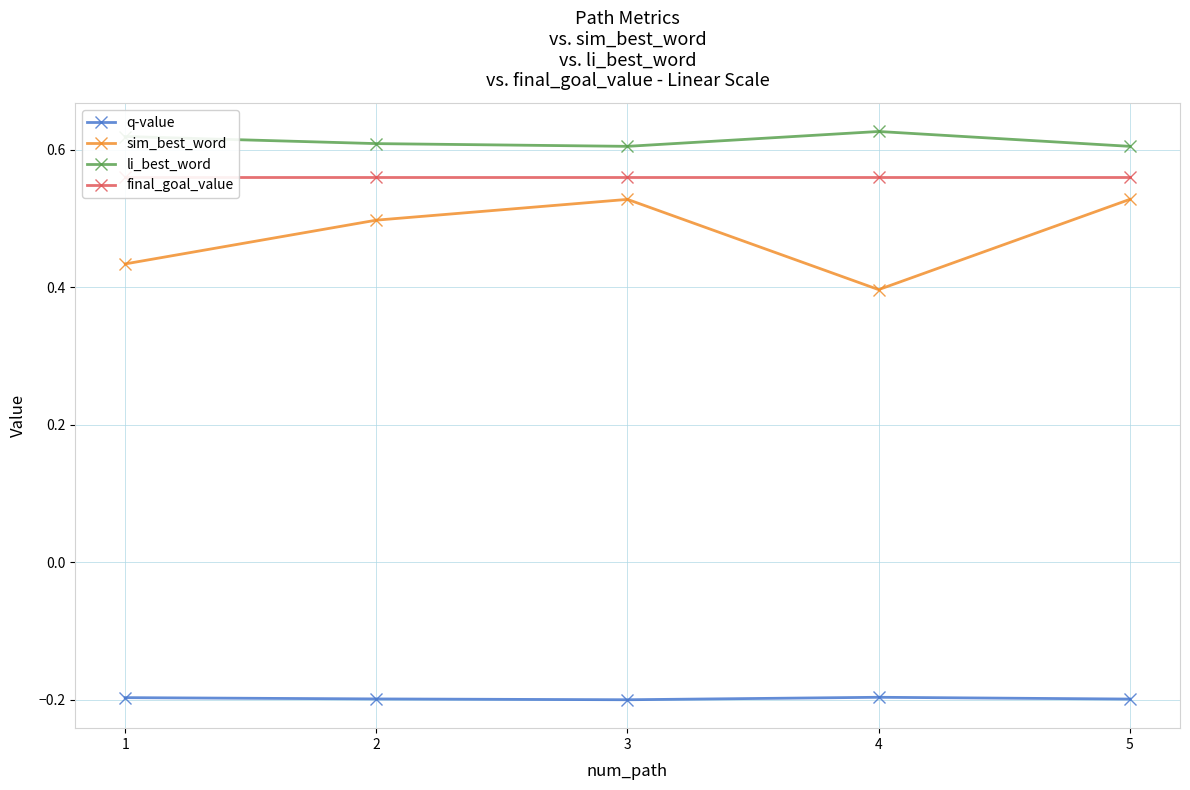

What is the greatest value displayed?

0.6